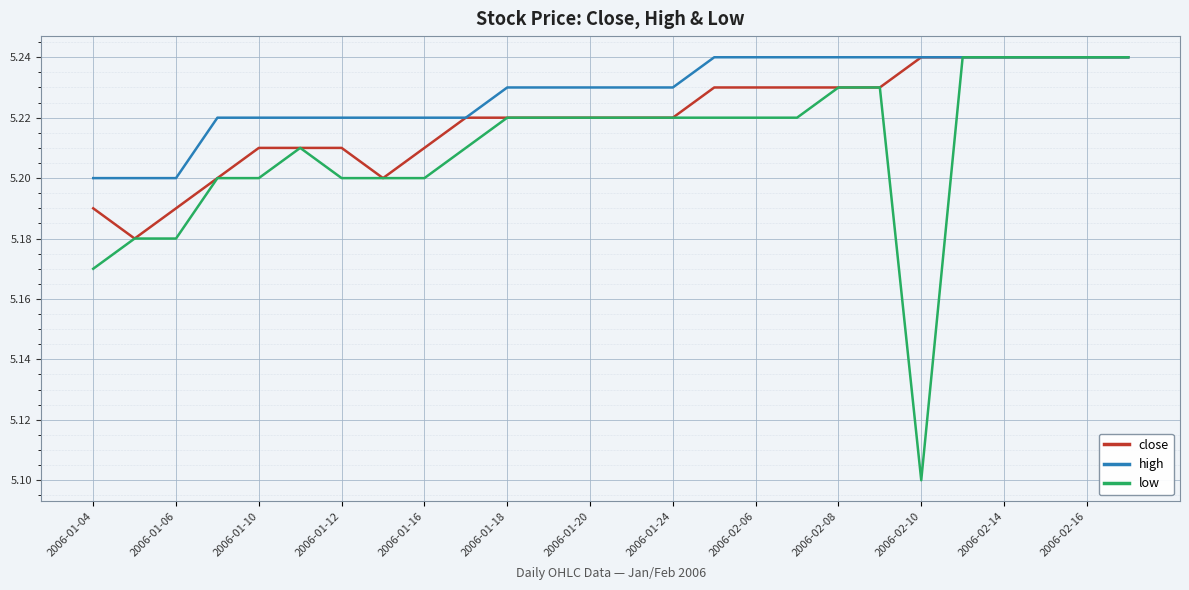

What is the lowest value of the low series?

5.1